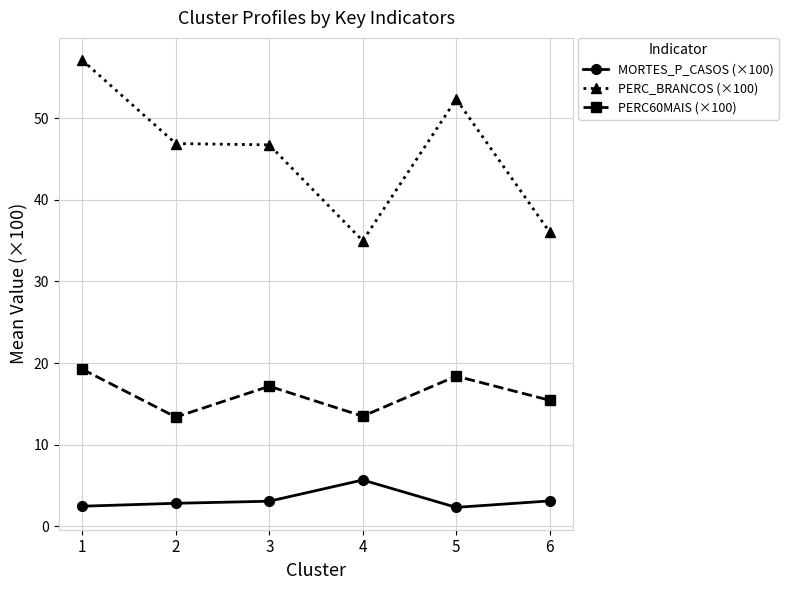

True or false: PERC60MAIS (×100) and PERC_BRANCOS (×100) cross at least once.

False